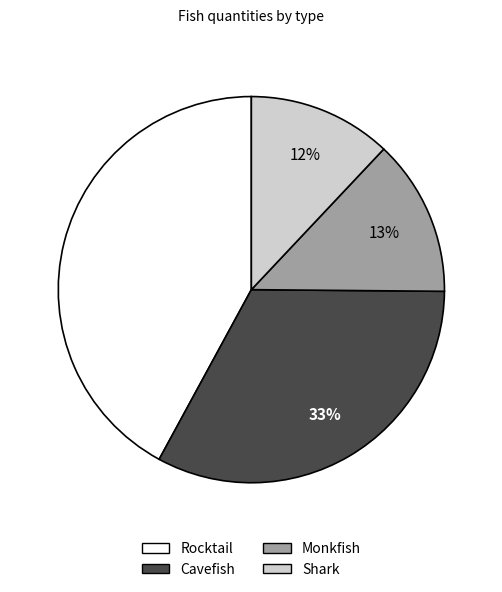

What percentage is the Cavefish slice, to the nearest percent?

33%